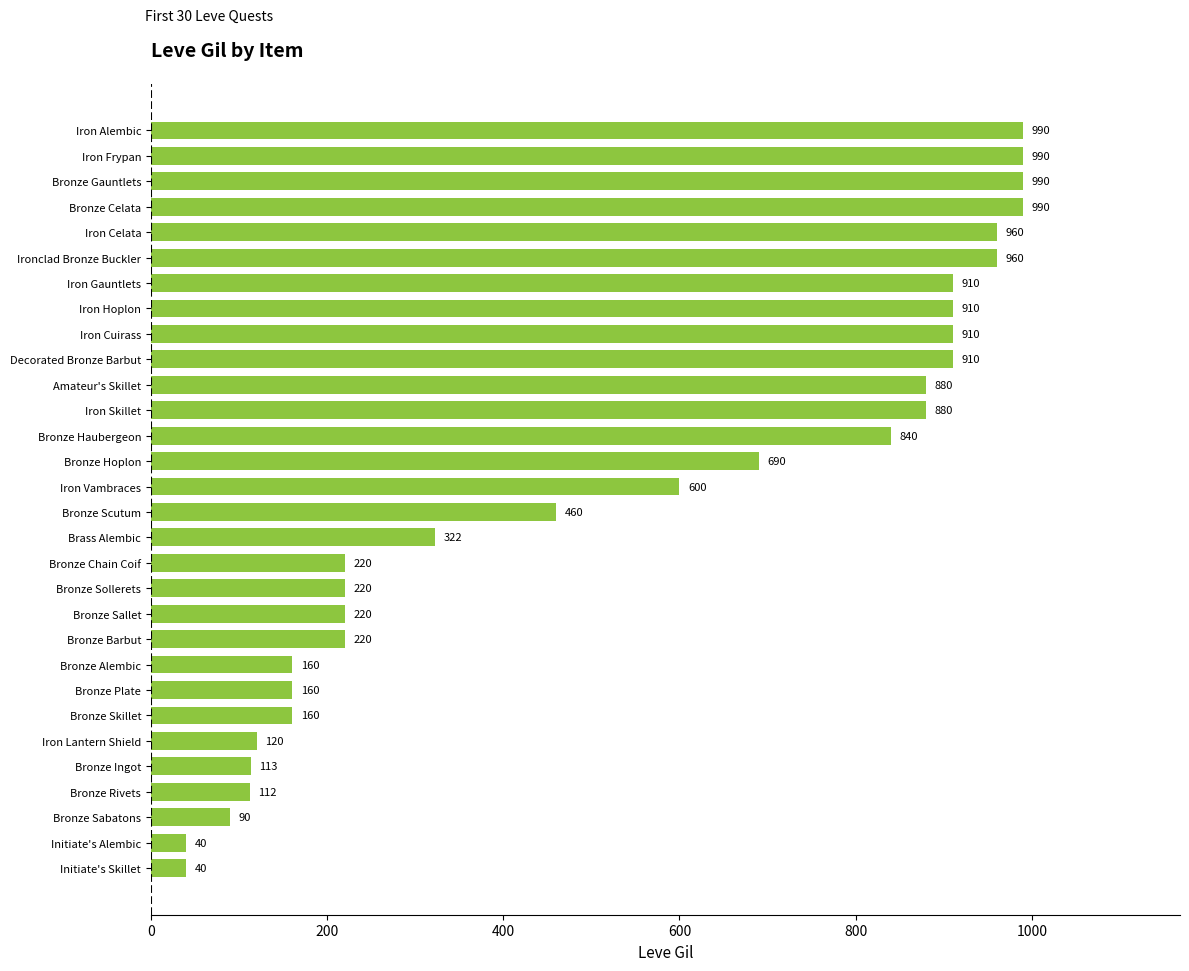

How many data points does each series have?

30